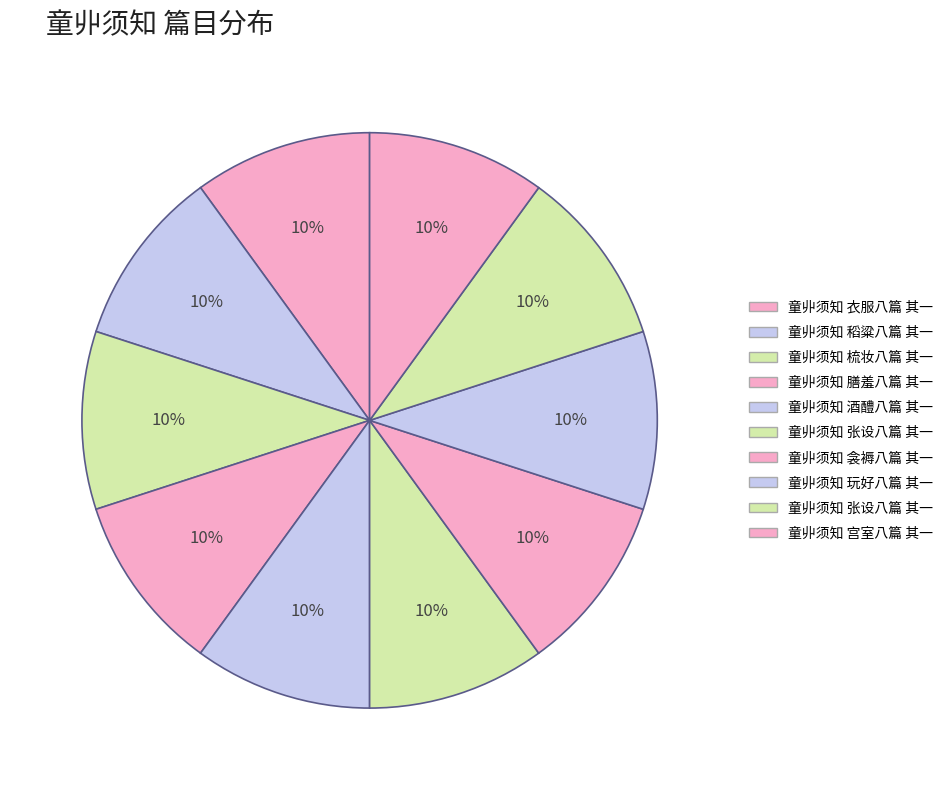

What is the smallest slice in the pie chart?

童丱须知 宫室八篇 其一